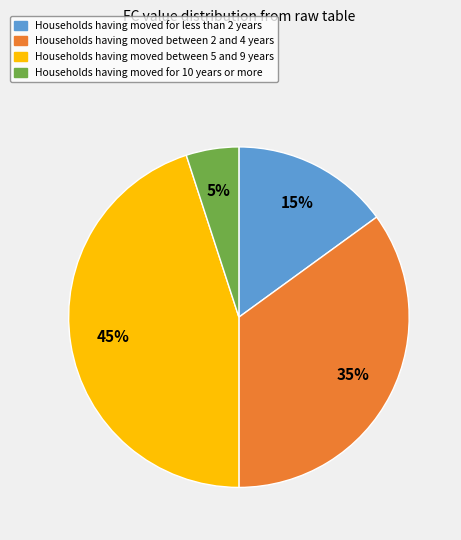

Is there a majority slice in this chart?

No